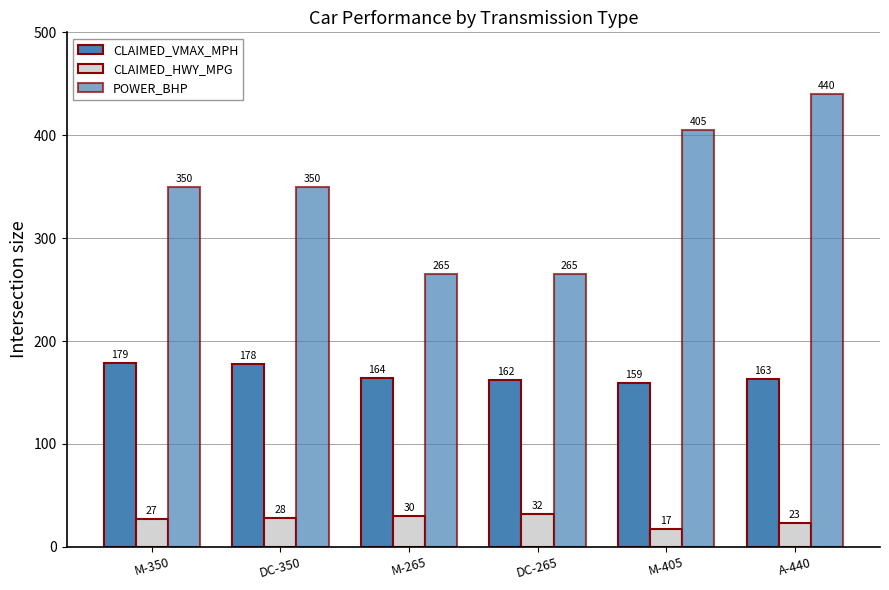

What is the spread (max minus min) of values at M-405?

388